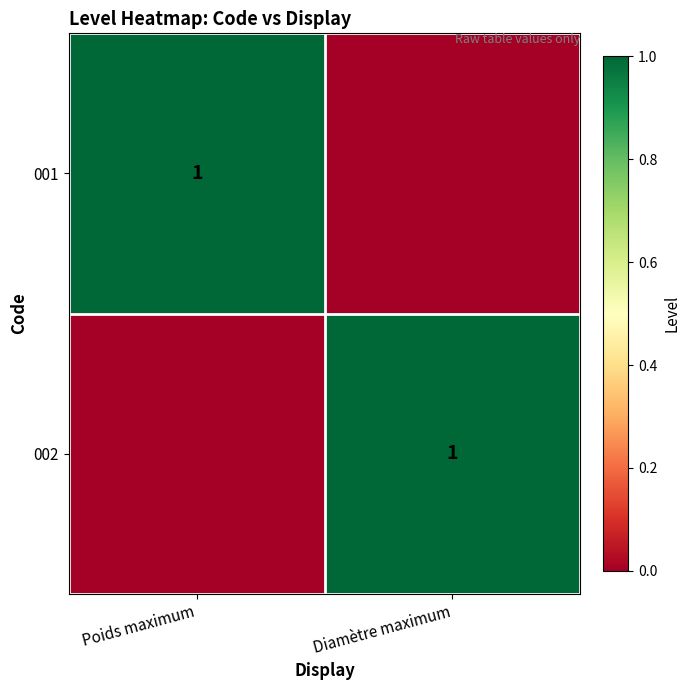

Between Diamètre maximum and Poids maximum, which is larger?

Poids maximum